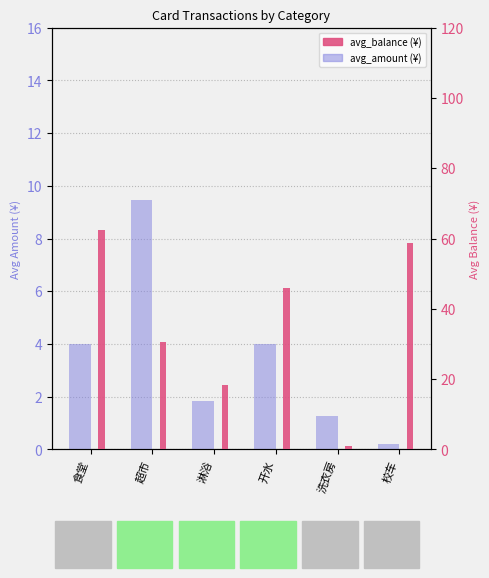

What position from the right is 淋浴?

4